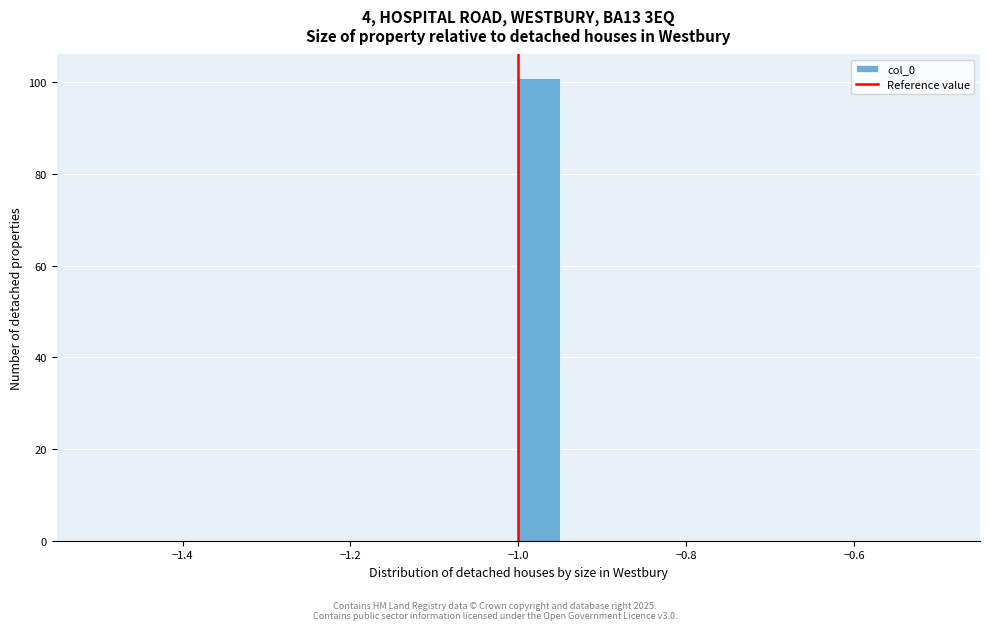

Around what value on the x-axis is the tallest bar? Give the approximate position of its centre, as read against the axis.

-0.98